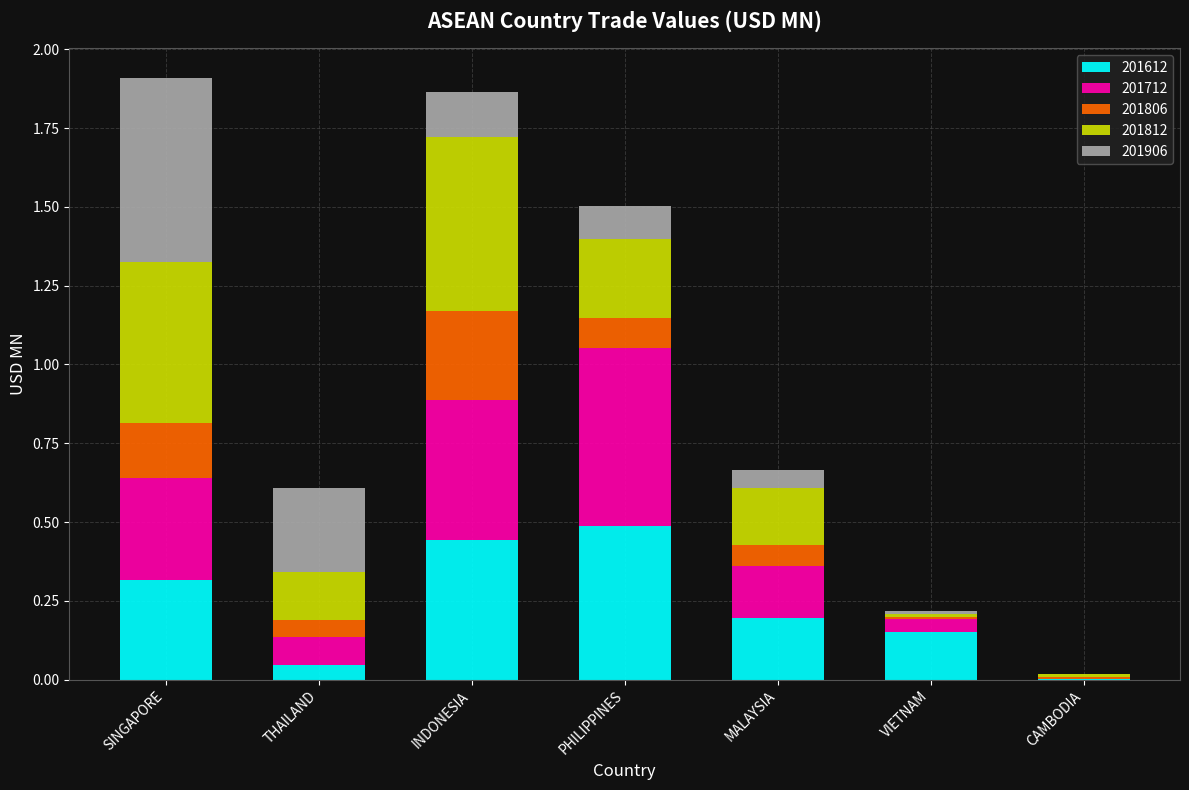

What is the total value across all series at INDONESIA?

1.9